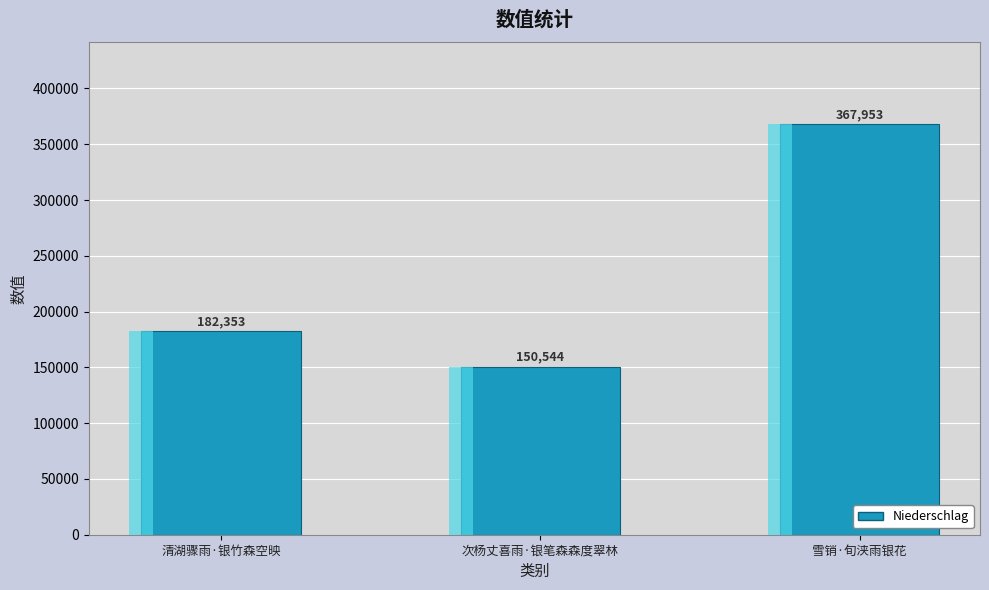

What is the maximum value shown in the chart?

367953